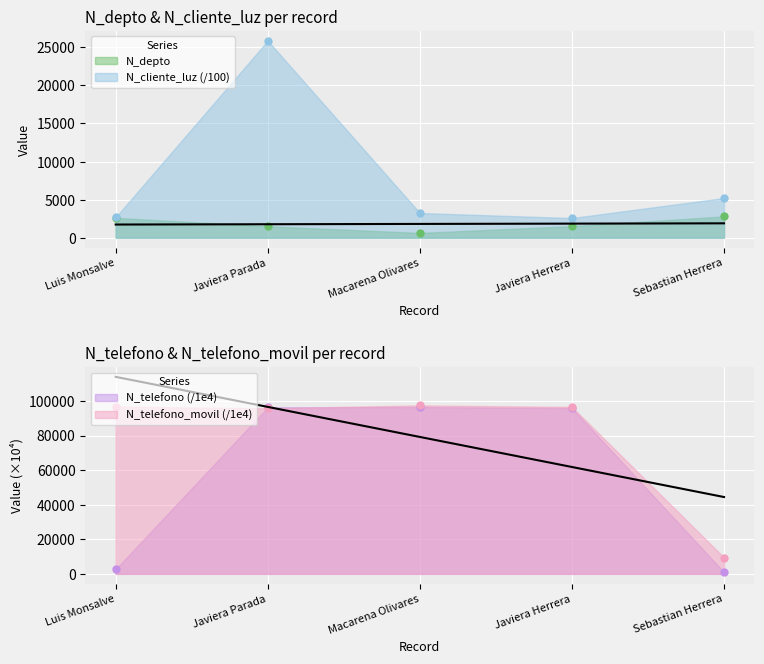

Which series reaches the maximum Y coordinate?

N_telefono_movil